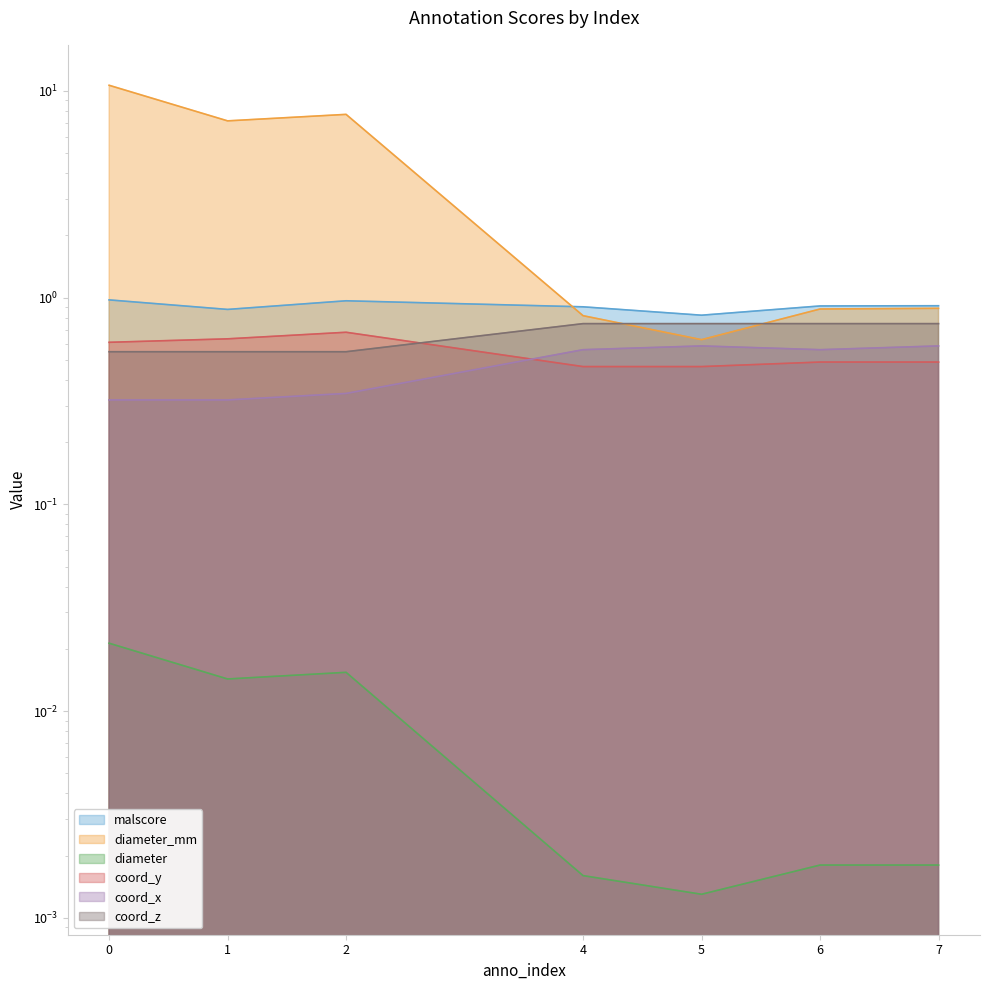

Which series has the largest total across all categories?

diameter_mm